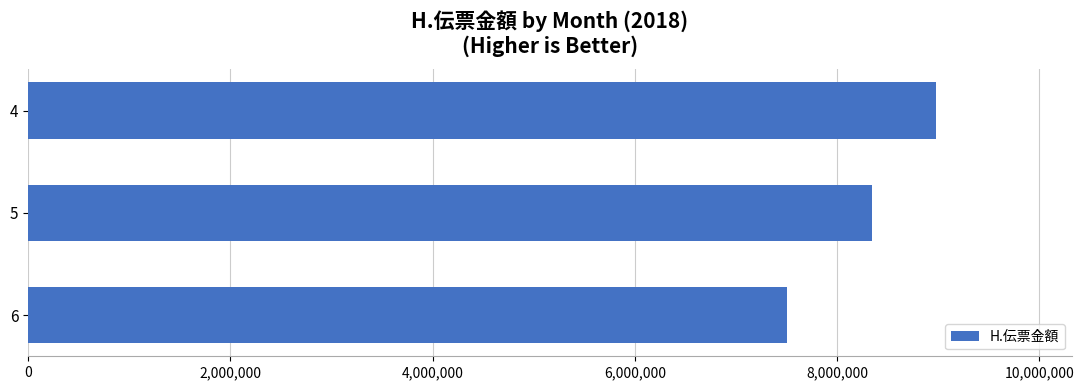

What is the value of the 3rd bar from the top?

7508618